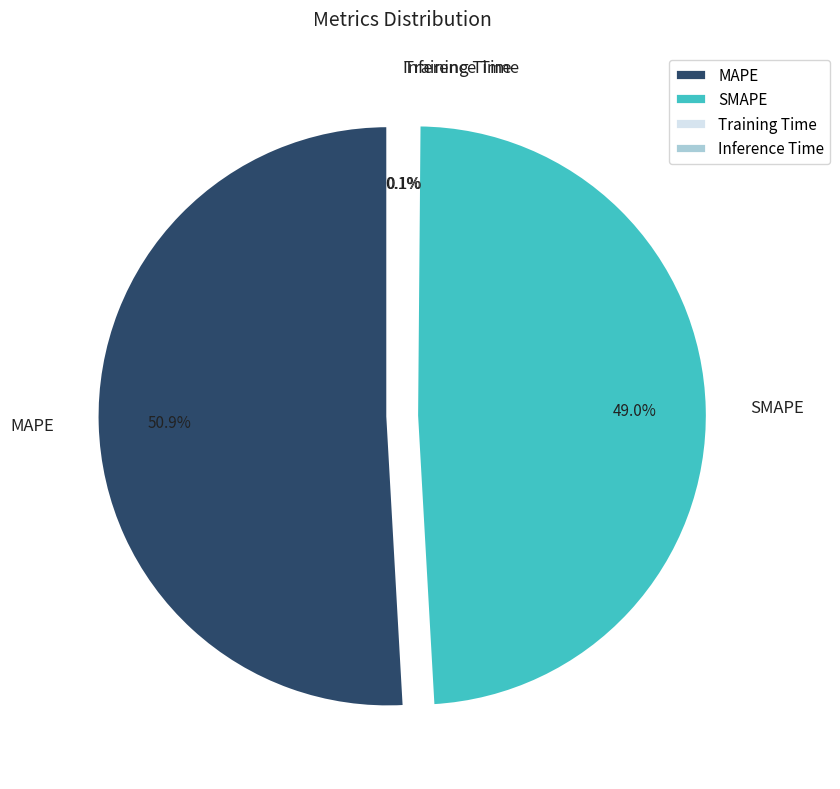

Is there any slice that represents more than half of the pie?

Yes